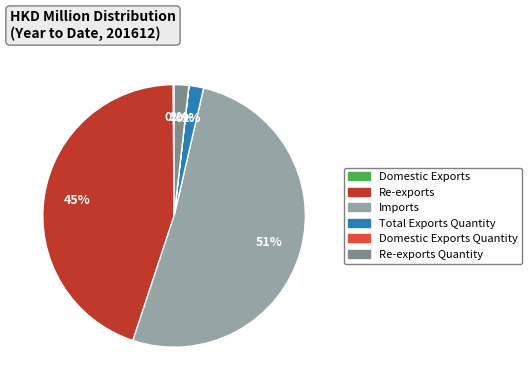

To the nearest percent, what is the difference between the largest and smallest slice percentages?

51%